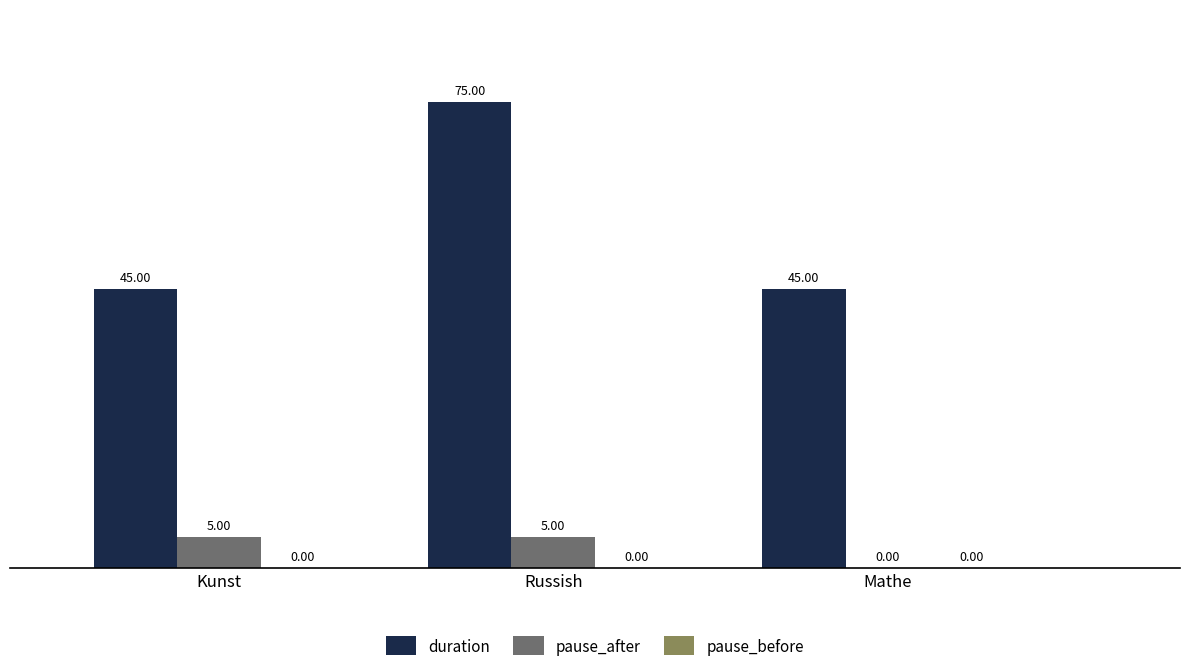

Which series has the largest total across all categories?

duration